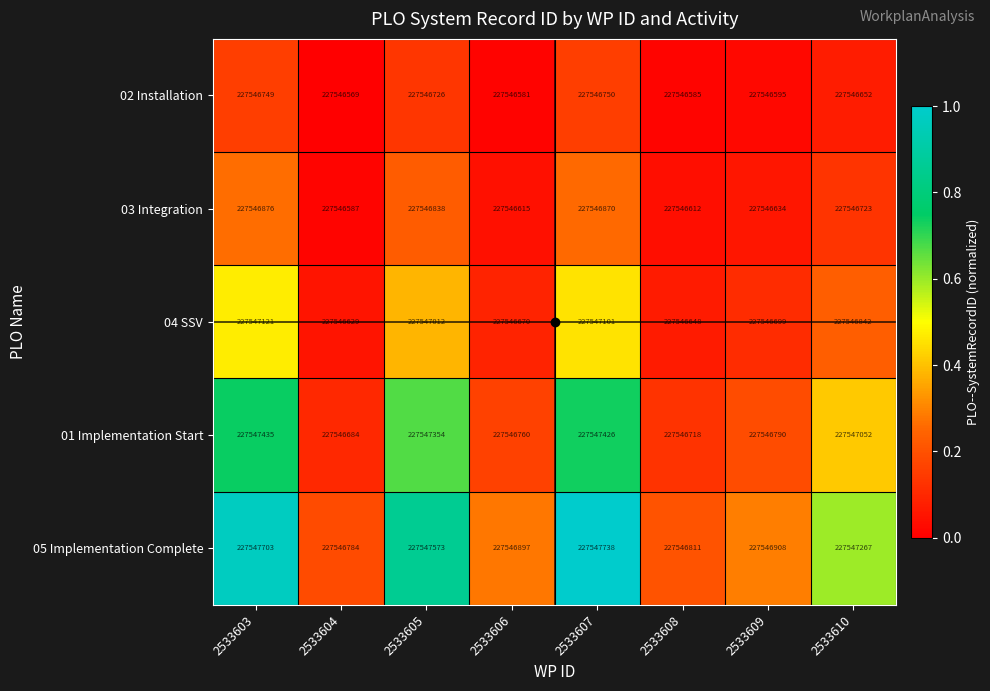

Count the number of data series in this chart.

5